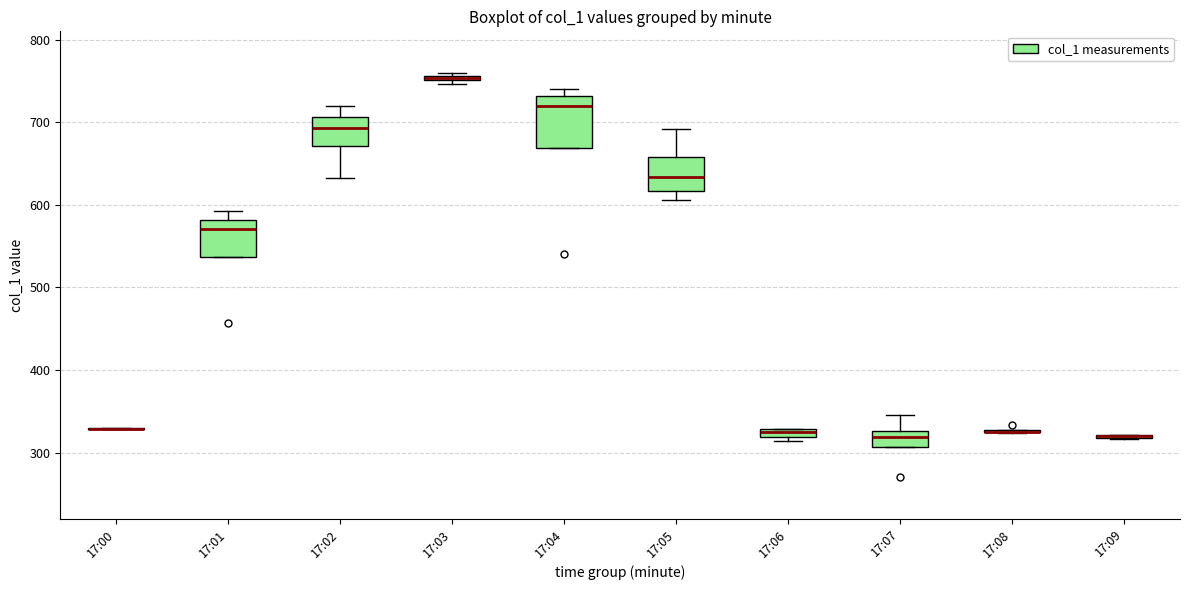

Where does the upper whisker of the box for 17:01 end on the y-axis? The values are not printed on the chart, so give them approximately, as read against the axis.

590